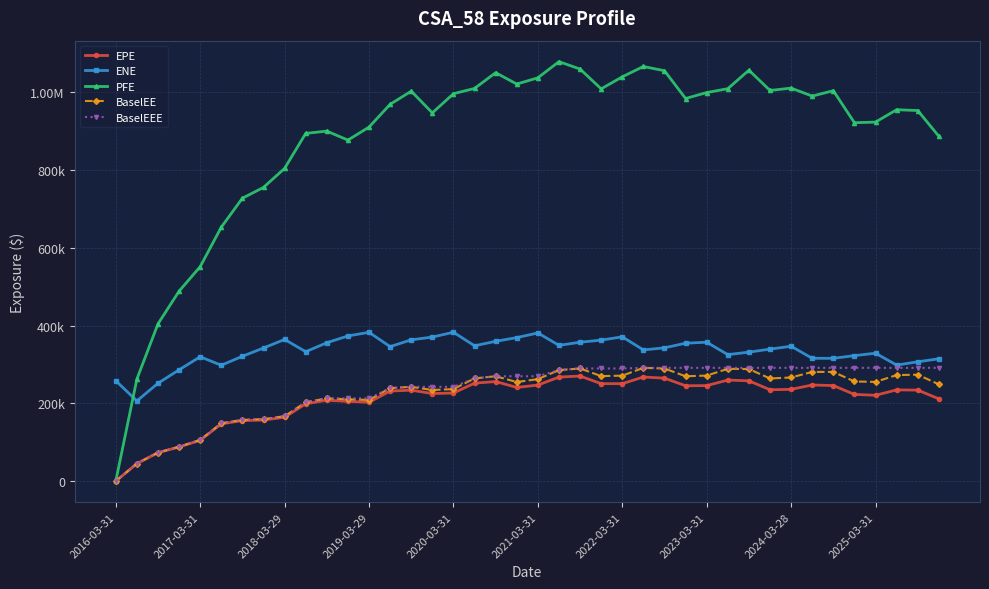

Where does the EPE series first go above 234197?

17